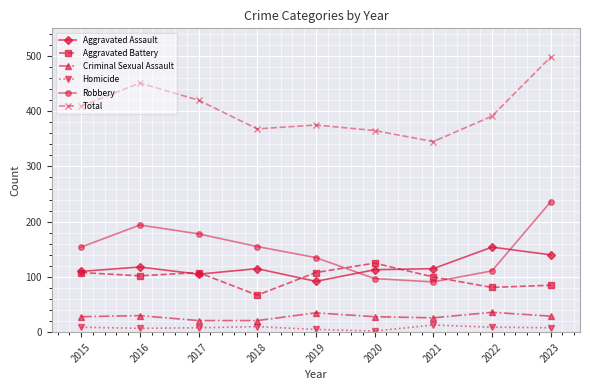

How many lines are shown in the chart?

6